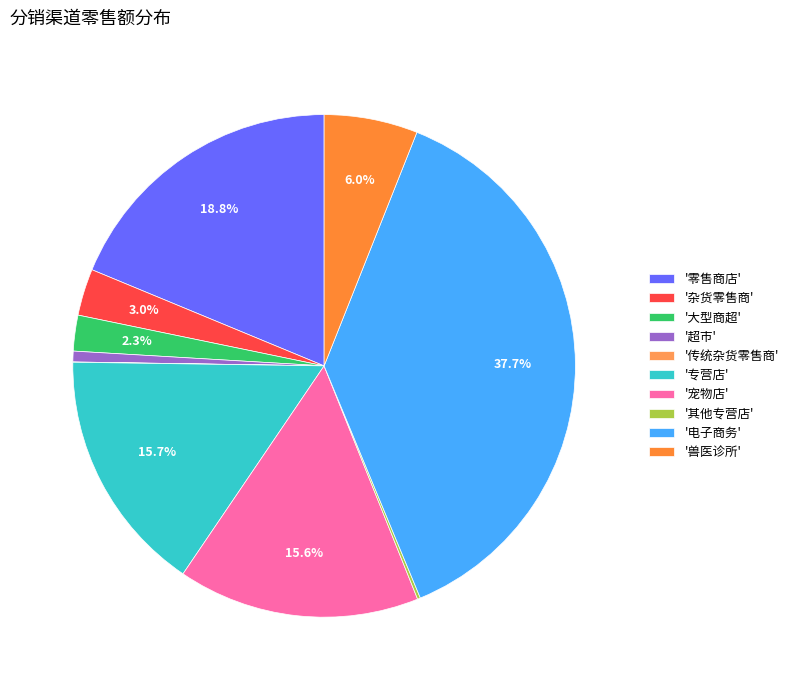

Does any single category account for the majority?

No